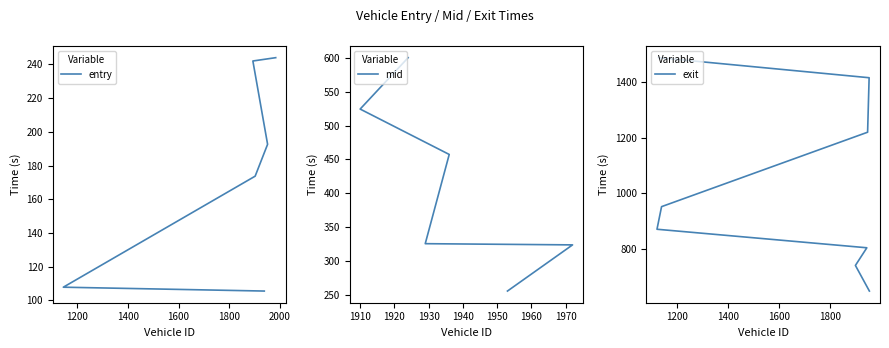

What are all the series names shown in the legend?

entry, mid, exit